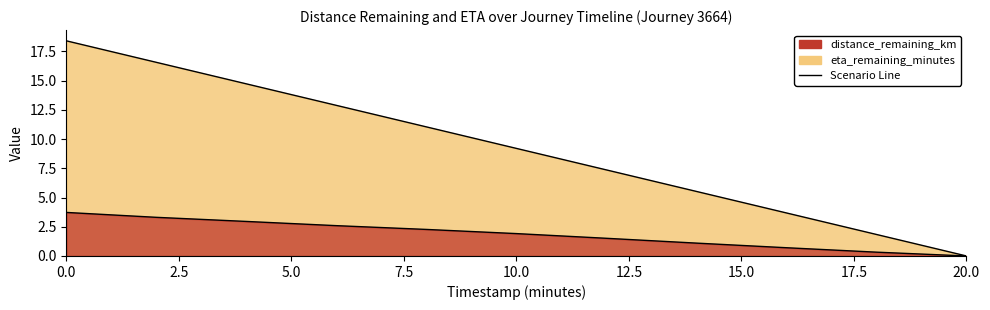

What is the average value of the distance_remaining_km series?

1.9